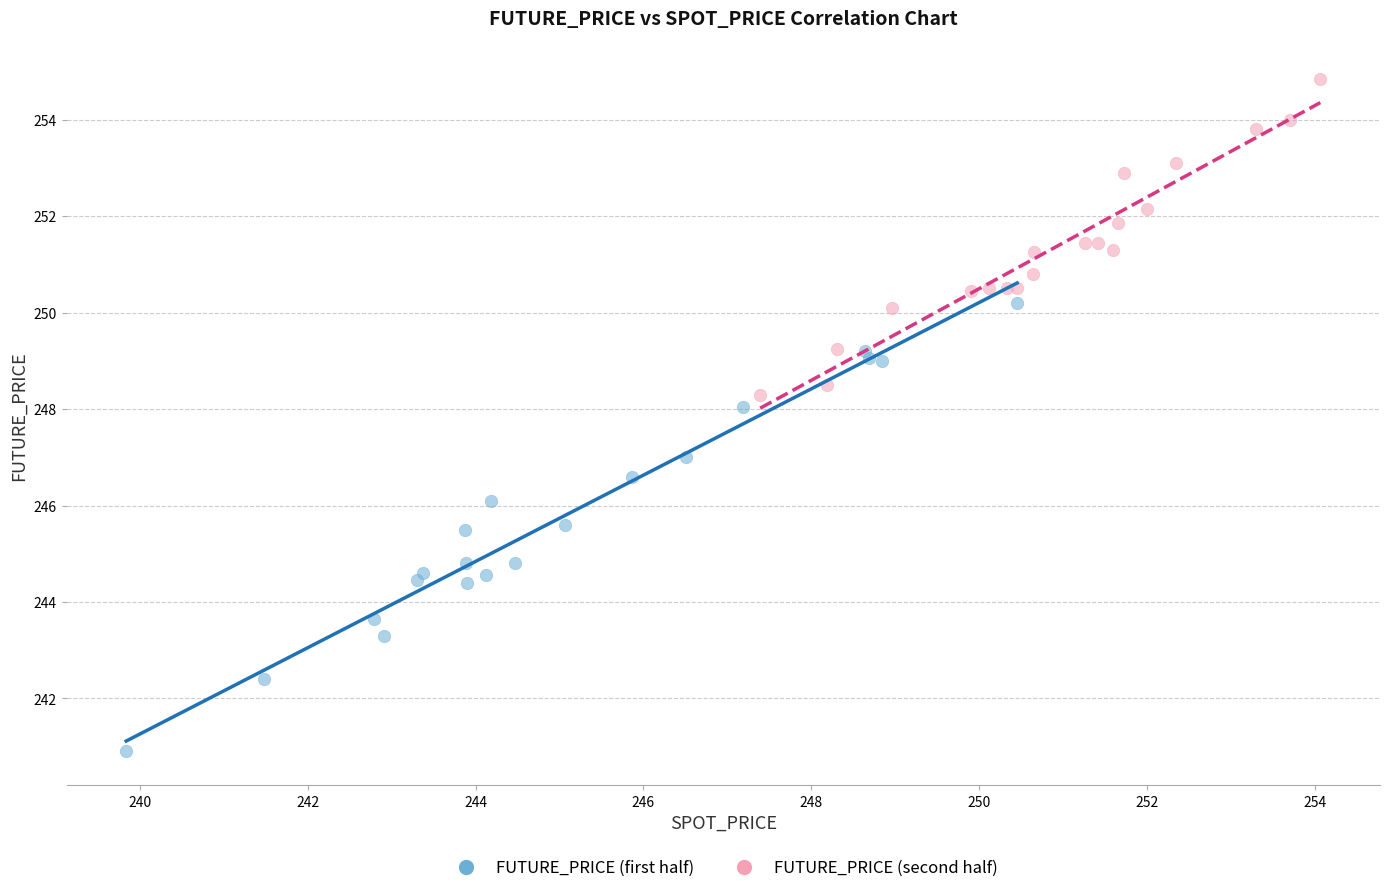

What are all the series names shown in the legend?

FUTURE_PRICE (first half), FUTURE_PRICE (second half)